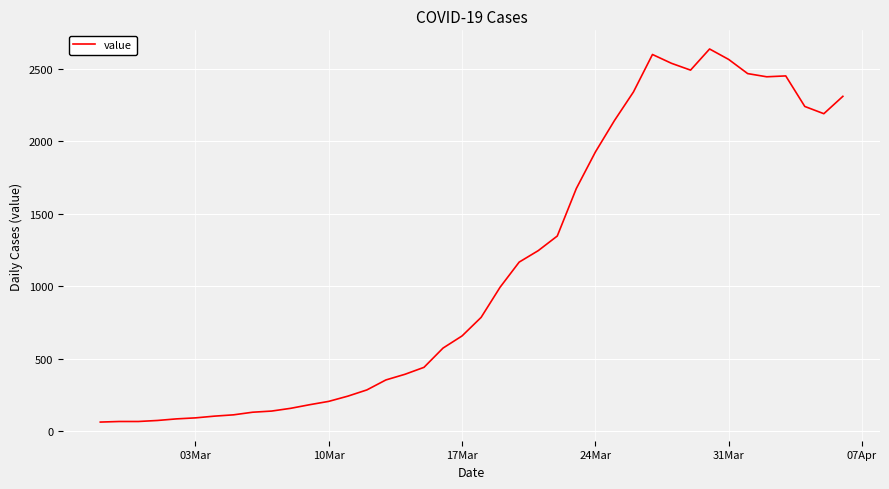

What is the average value?

1124